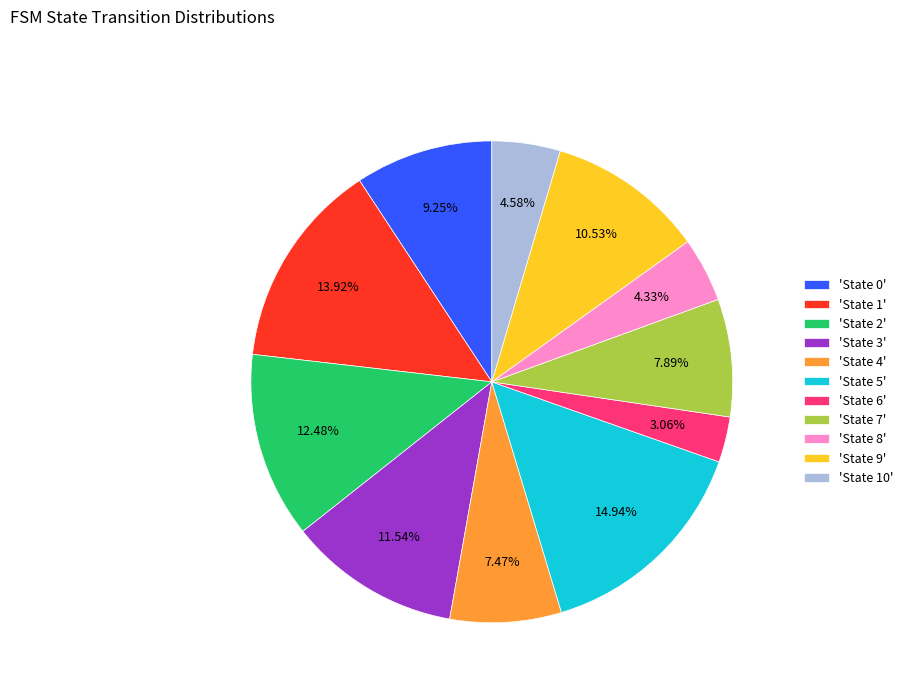

Is 'State 5' the majority of the pie?

No